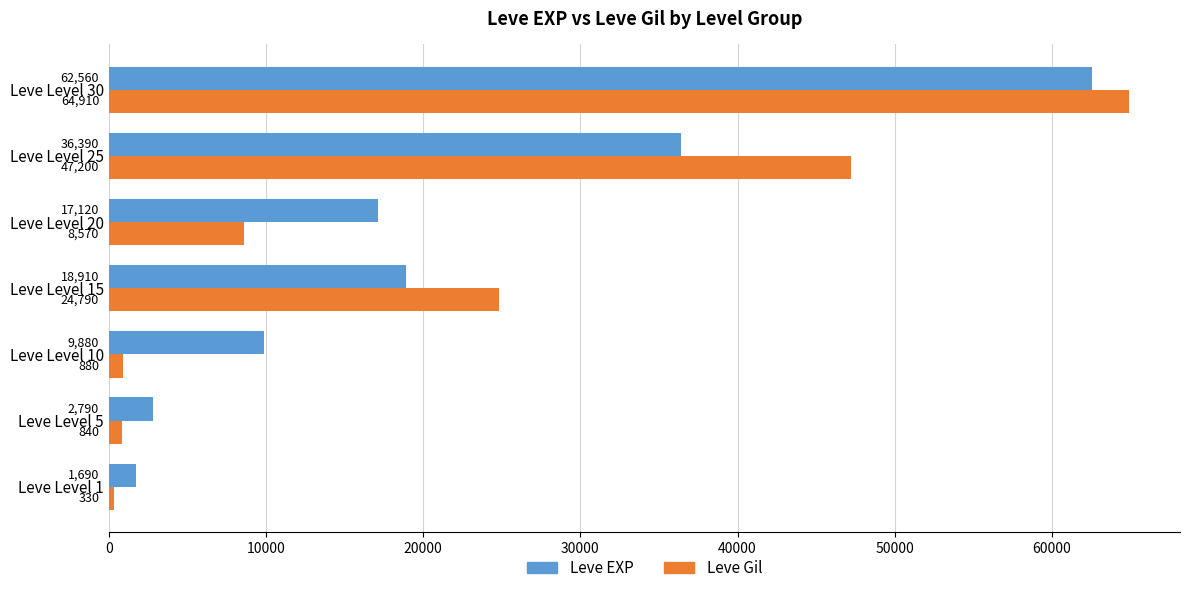

What are all the series names shown in the legend?

Leve EXP, Leve Gil